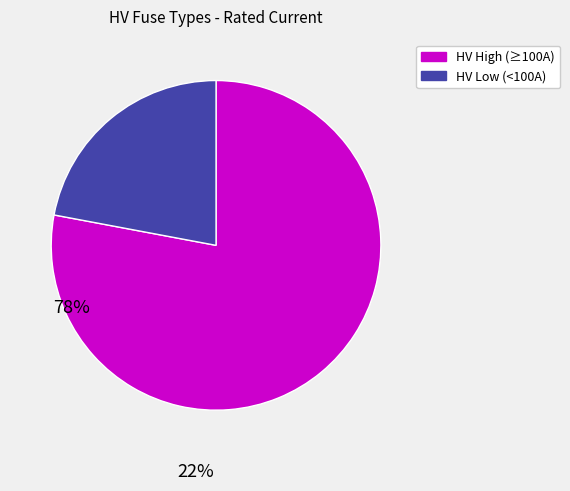

Does any single category account for the majority?

Yes